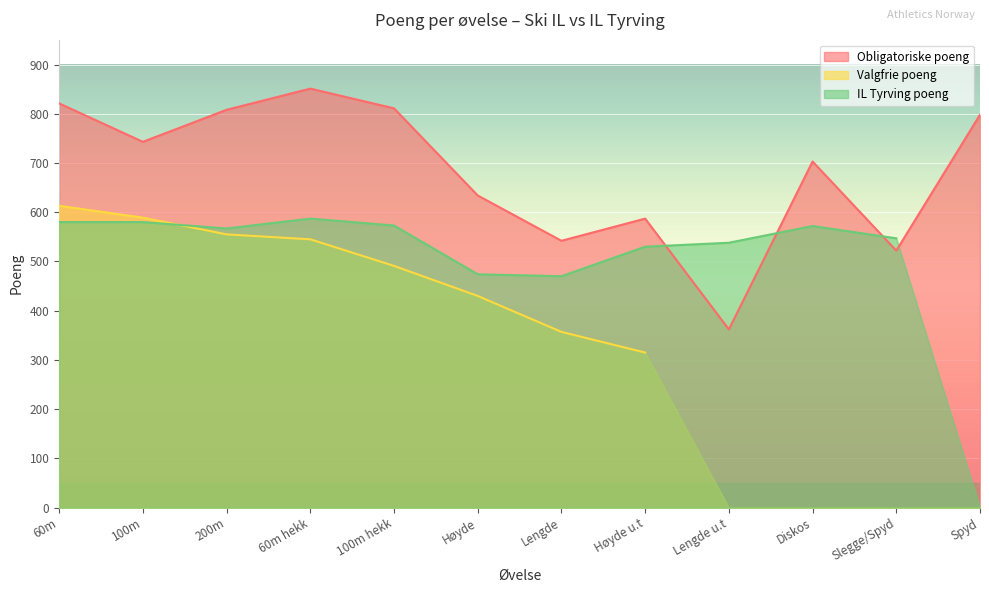

The Obligatoriske poeng series shows 734 at Slegge/Spyd. True or false?

False